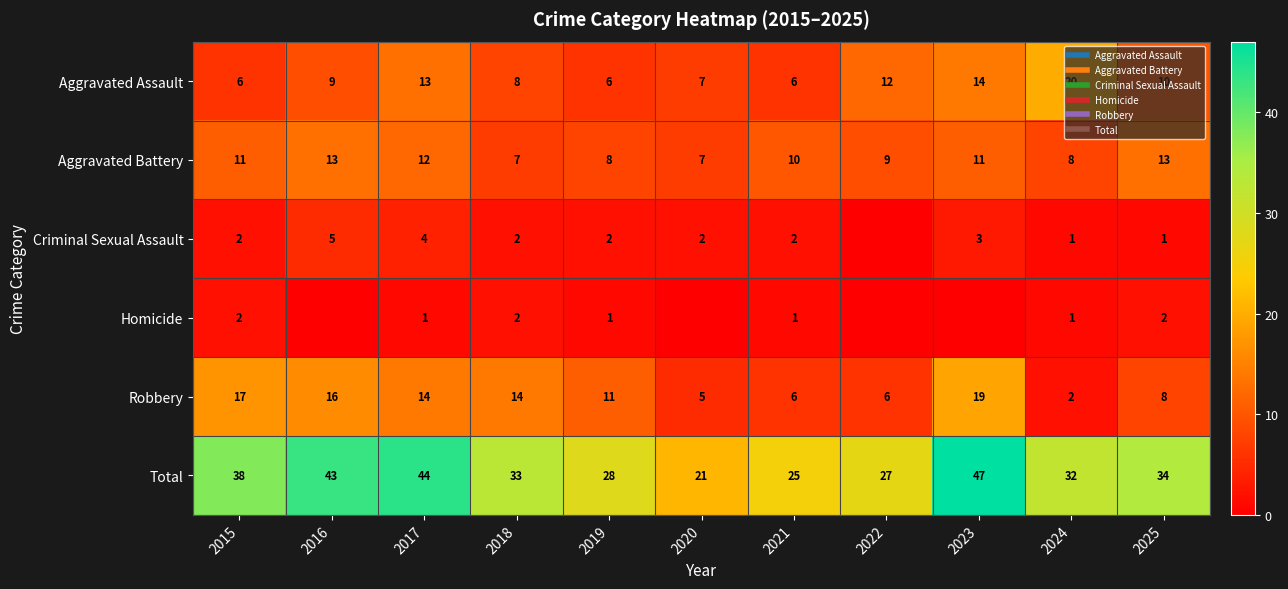

At how many categories does at least one series exceed 36?

4